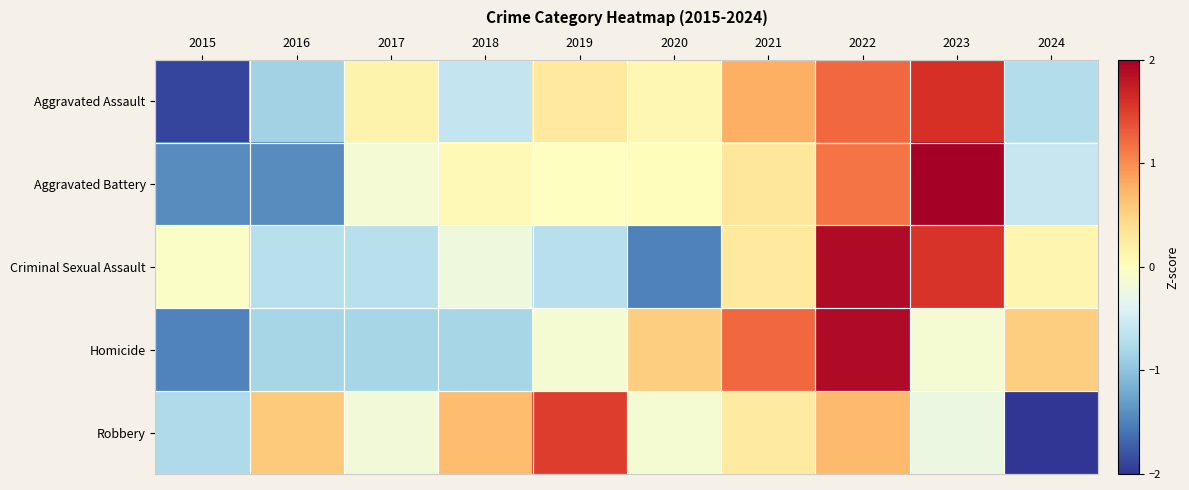

What is the difference between the highest and lowest values at 2017?

1.0